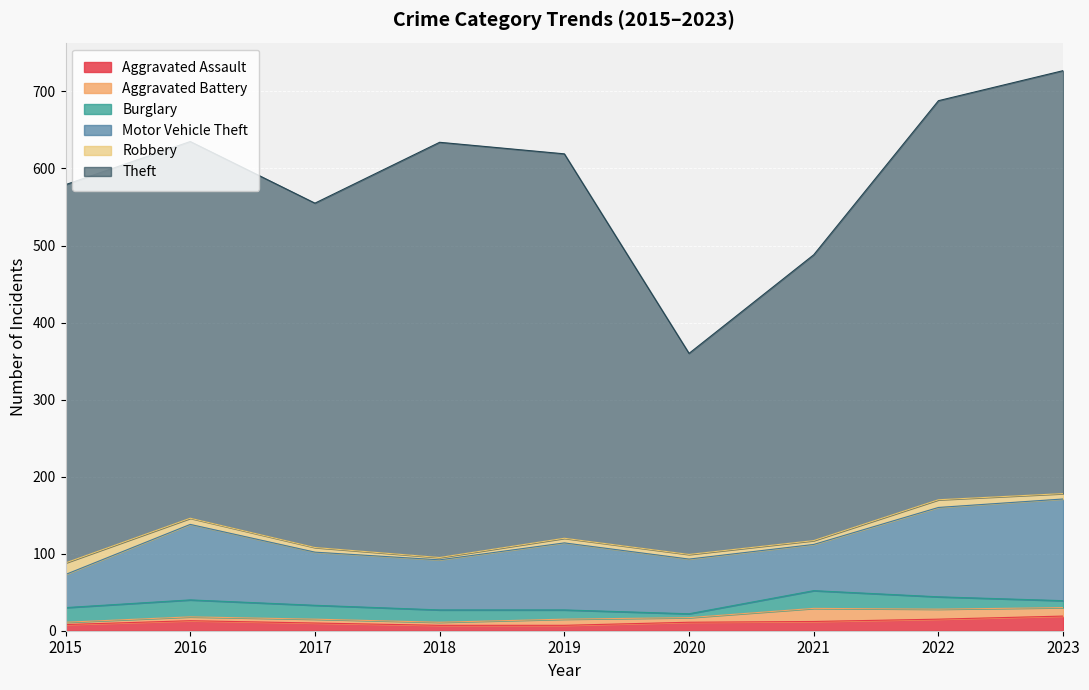

What is the value of the Motor Vehicle Theft point at the 2nd from the left?

98